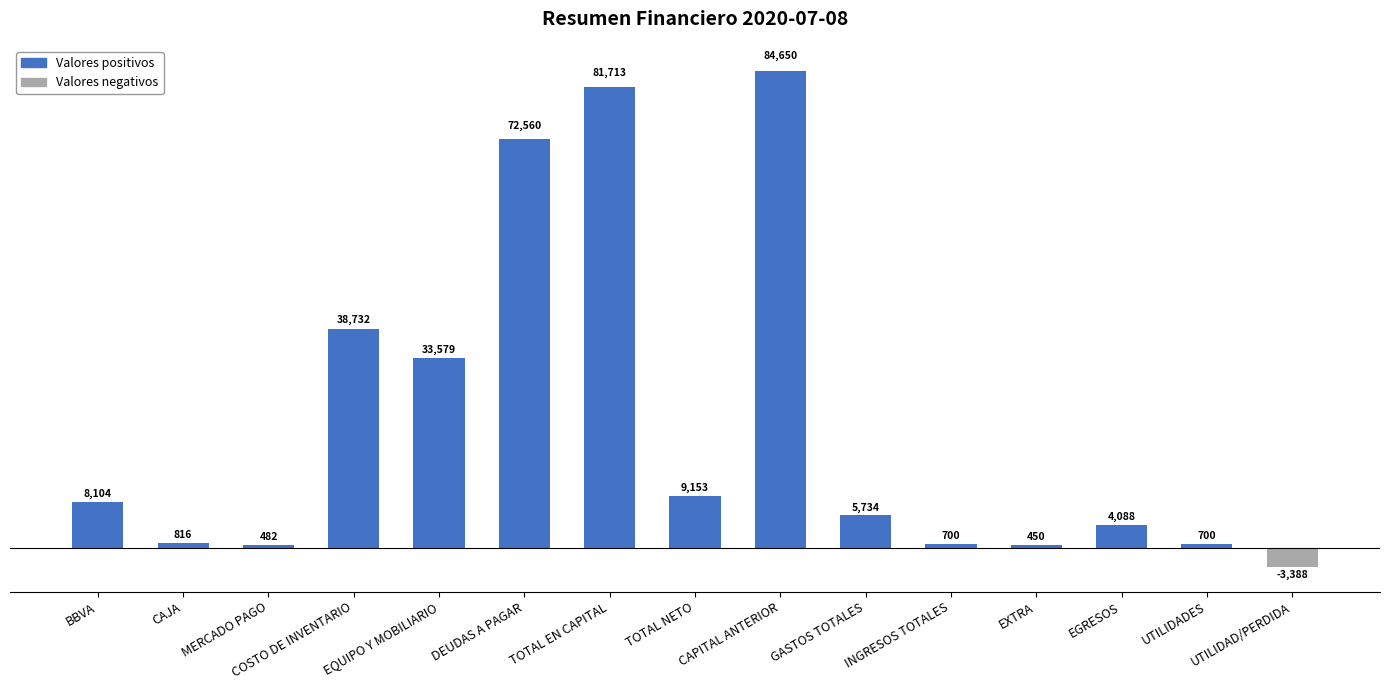

What is the sum of the values at DEUDAS A PAGAR and UTILIDAD/PERDIDA?

69172.5